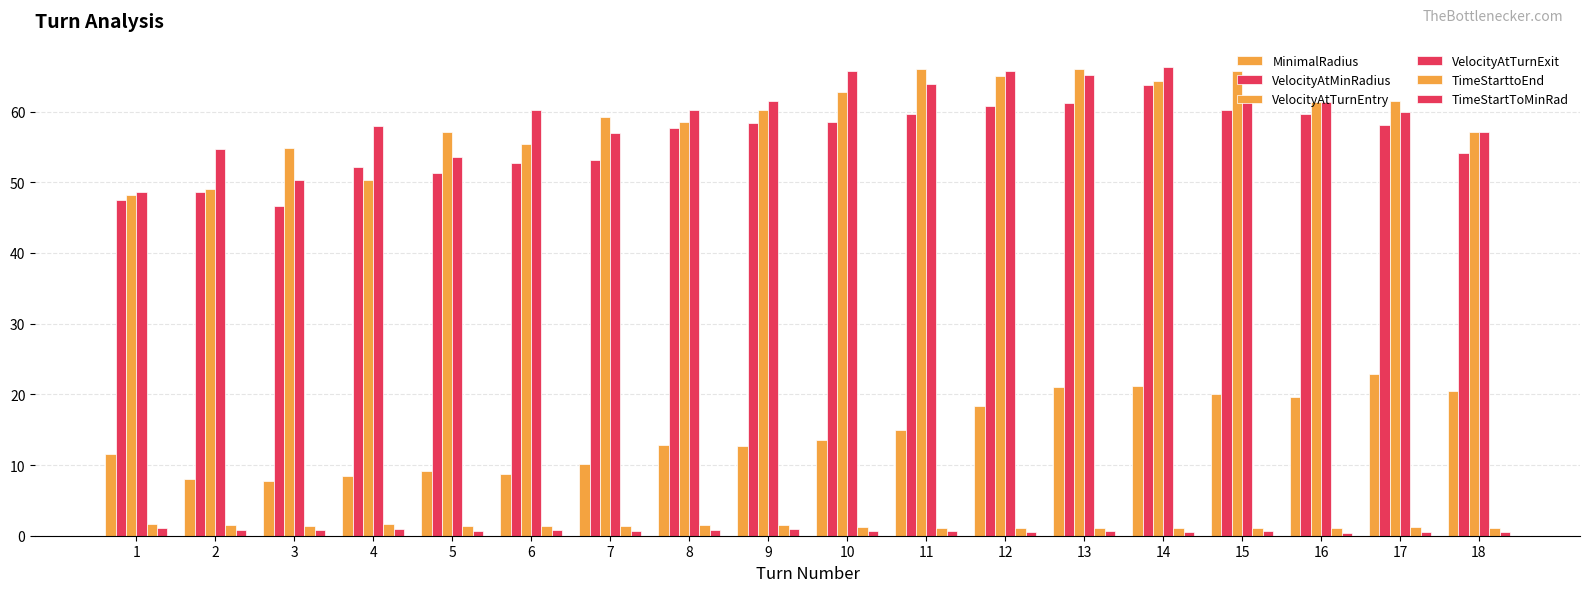

What is the lowest value of the TimeStartToMinRad series?

0.4